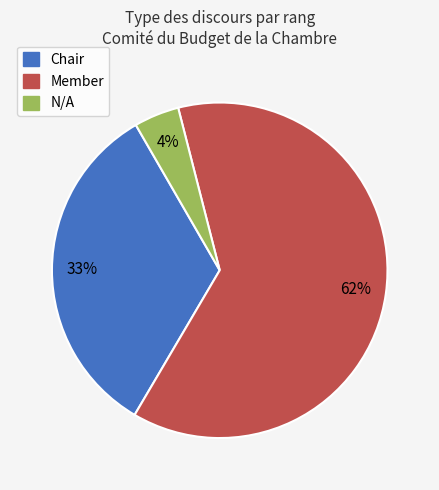

Between Member and N/A, which is larger?

Member